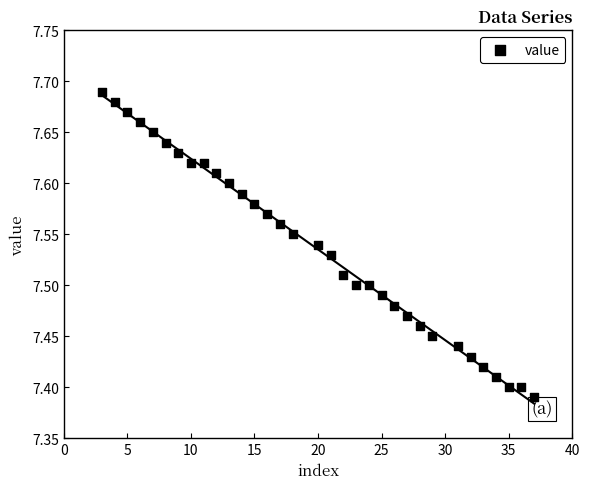

What is the range of X values (max minus min)?

34.0